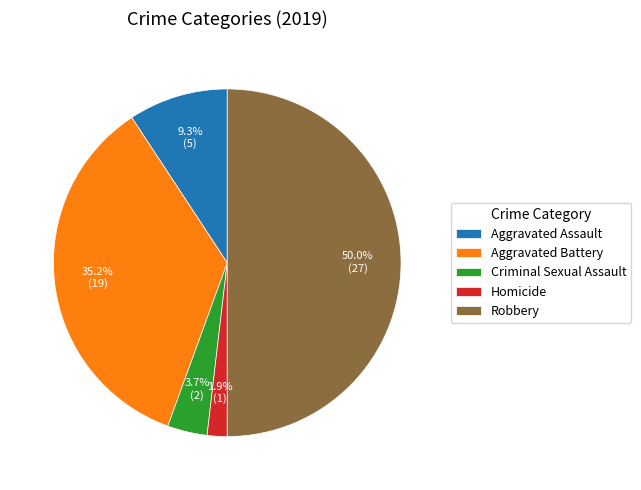

To the nearest percent, what is the difference between the largest and smallest slice percentages?

48%